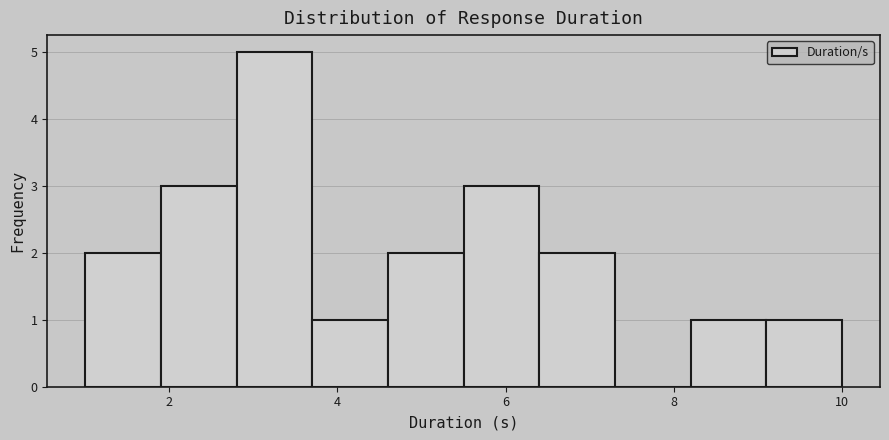

Reading left to right, transcribe this chart: for each bar, give the range it covers on the x-axis and its height. Neither the bar edges nor the heights are printed on the chart, so give them approximately, as read against the axes.

1.0 to 1.9: 2
1.9 to 2.8: 3
2.8 to 3.7: 5
3.7 to 4.6: 1
4.6 to 5.5: 2
5.5 to 6.4: 3
6.4 to 7.3: 2
7.3 to 8.2: 0
8.2 to 9.1: 1
9.1 to 10.0: 1